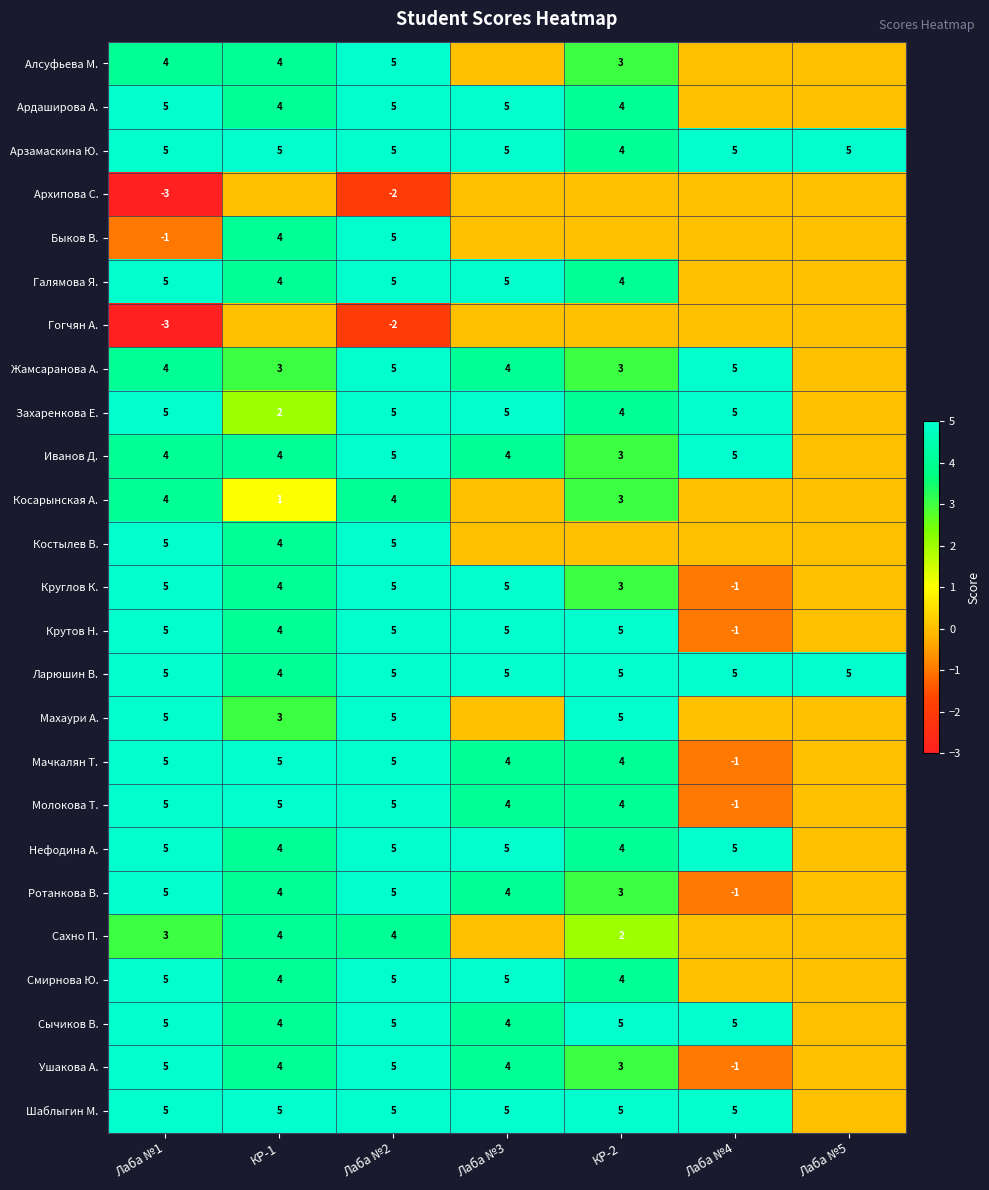

What is the spread (max minus min) of values at Лаба №2?

7